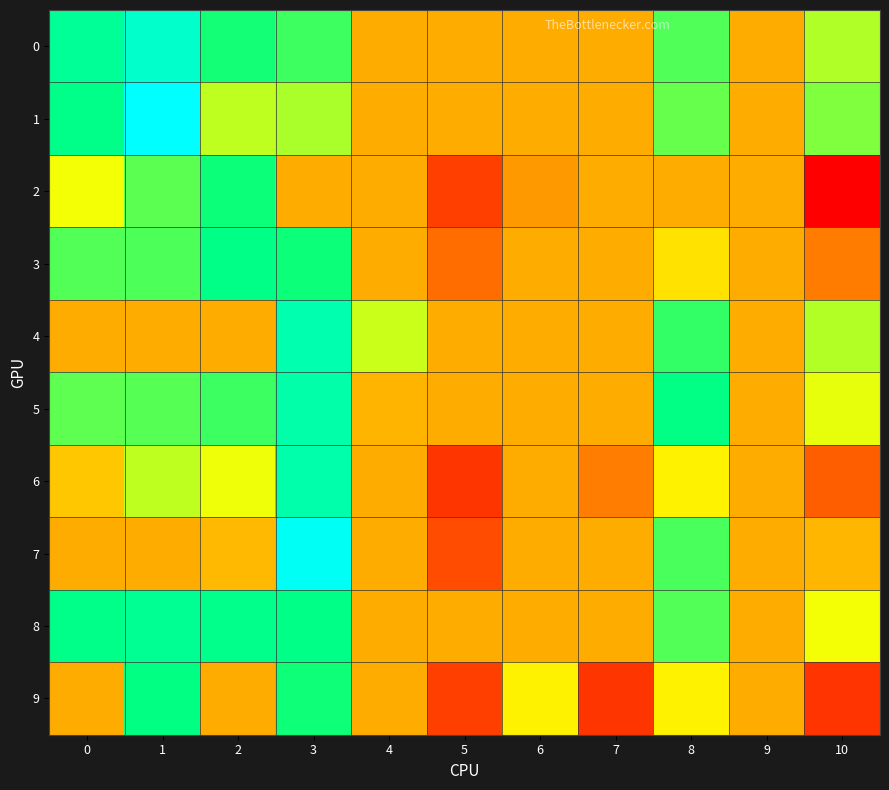

What is the difference between the highest and lowest values at 10?

0.1